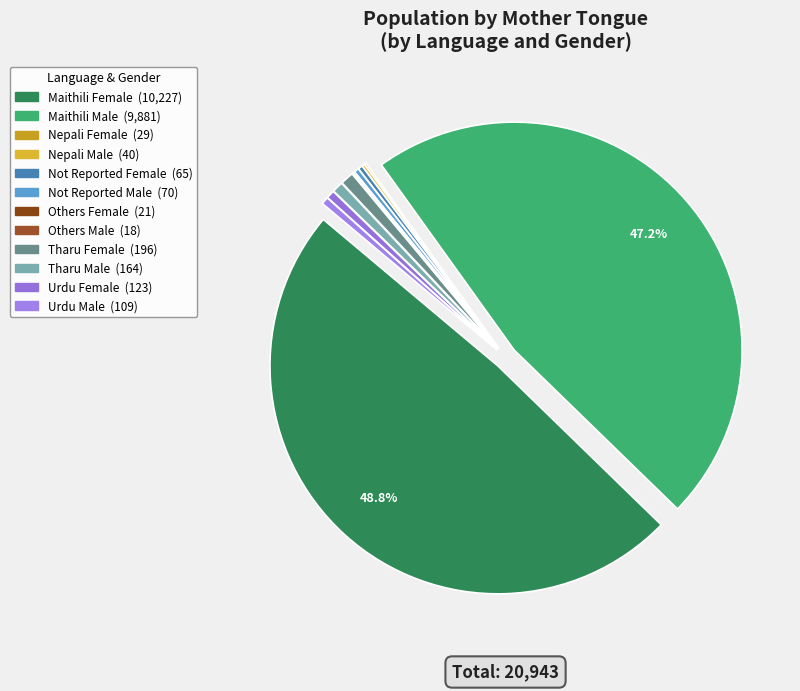

Is it true that Maithili Male is 34% of the pie?

False